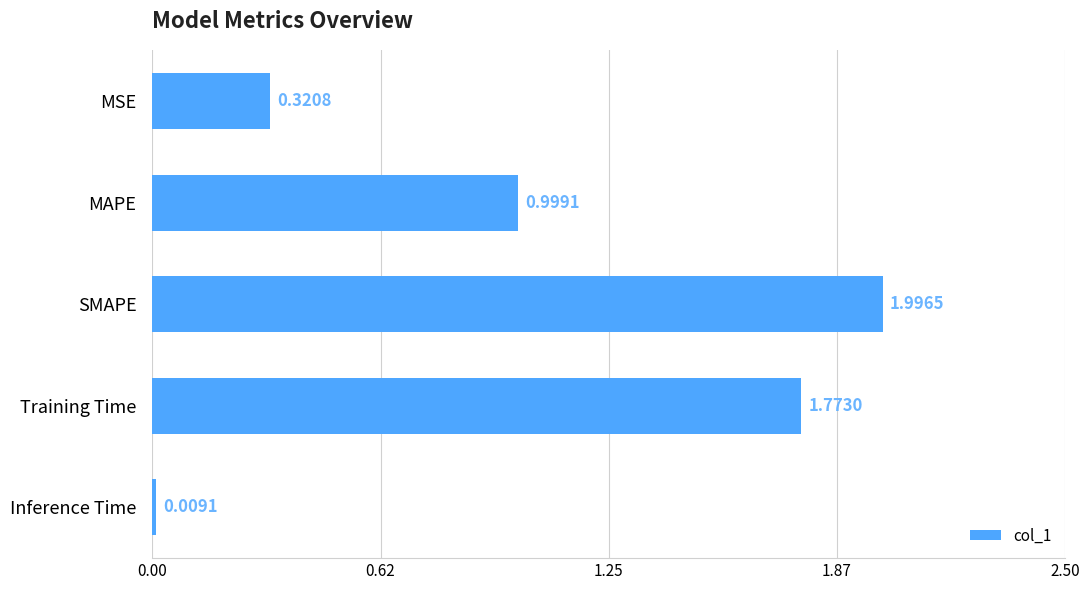

Which label corresponds to the smallest value in the chart?

Inference Time